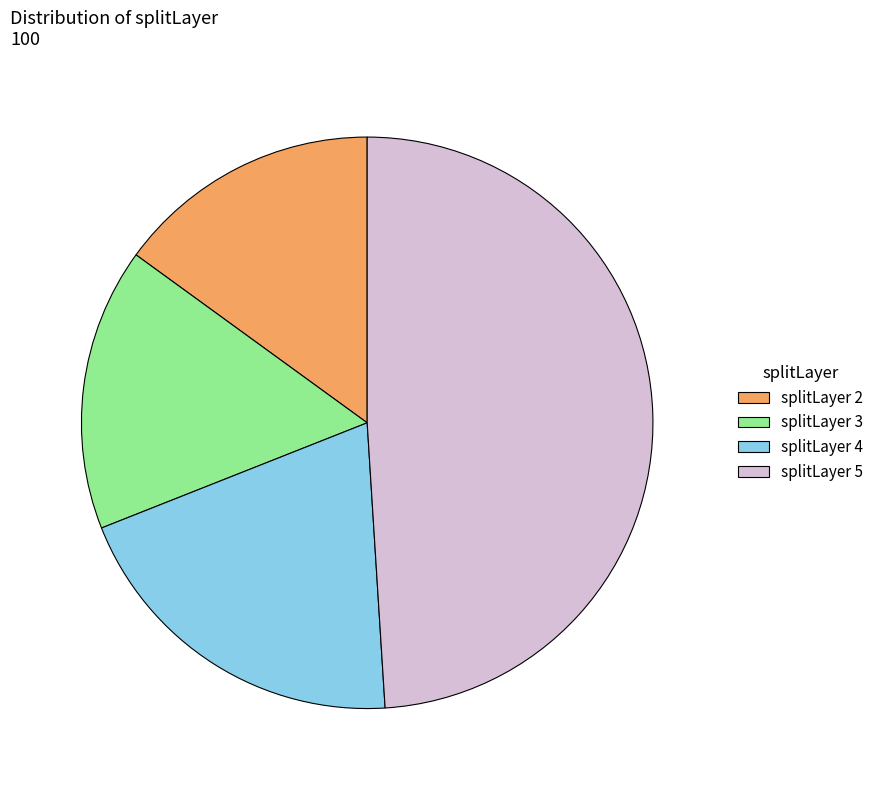

Does any single category account for the majority?

No